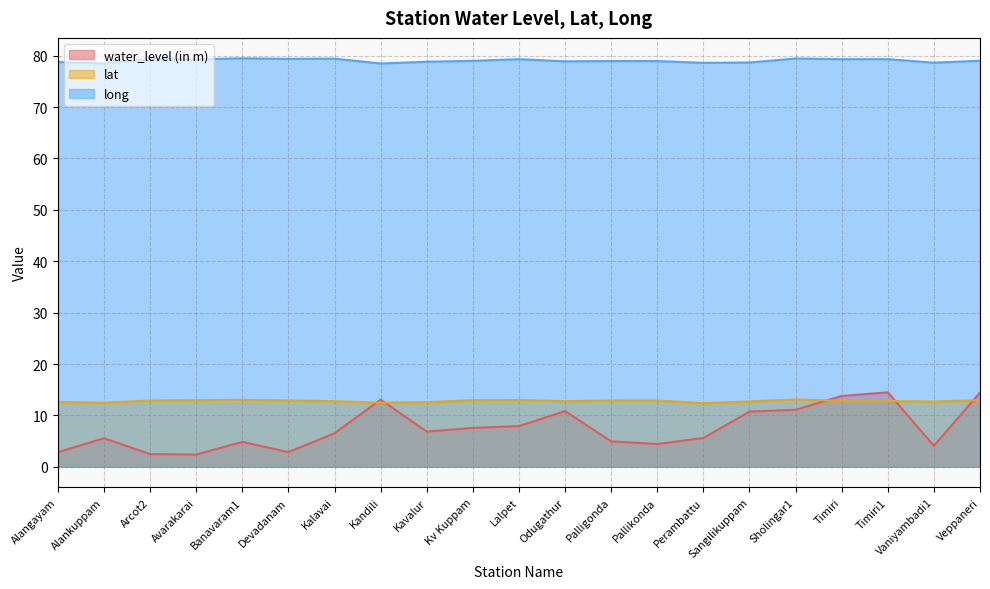

What is the label of the 19th point from the right?

Arcot2